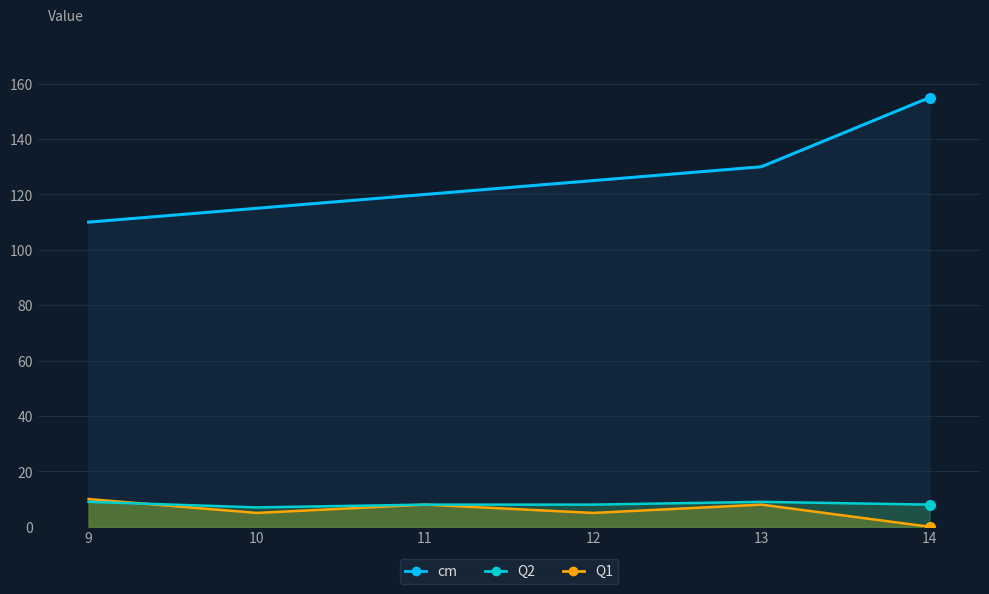

Is it true that Q2 equals 8 at 14?

True